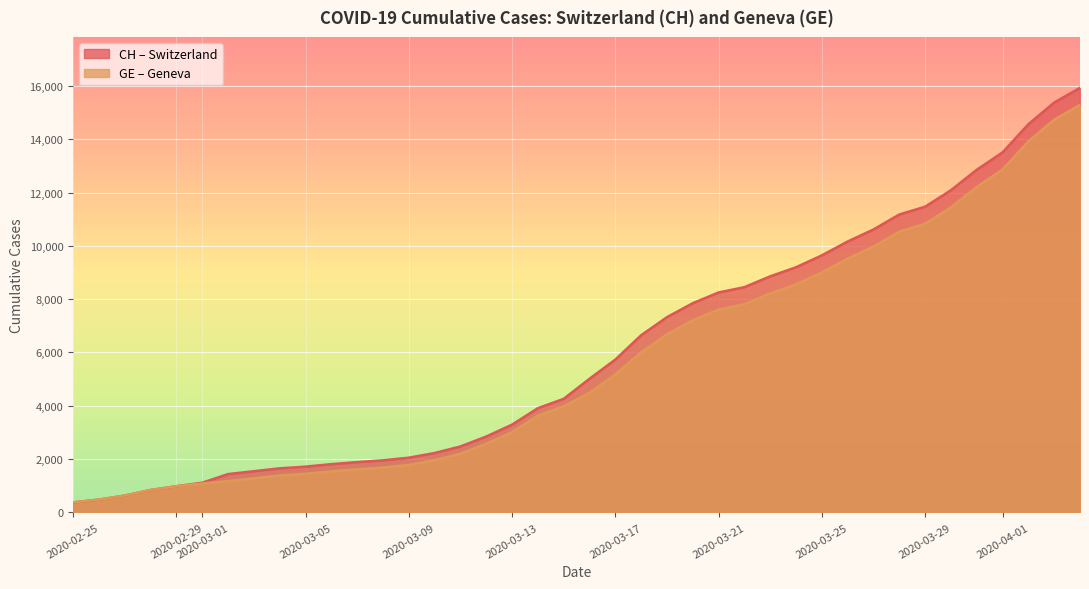

How many data points in CH are less than 5012?

20